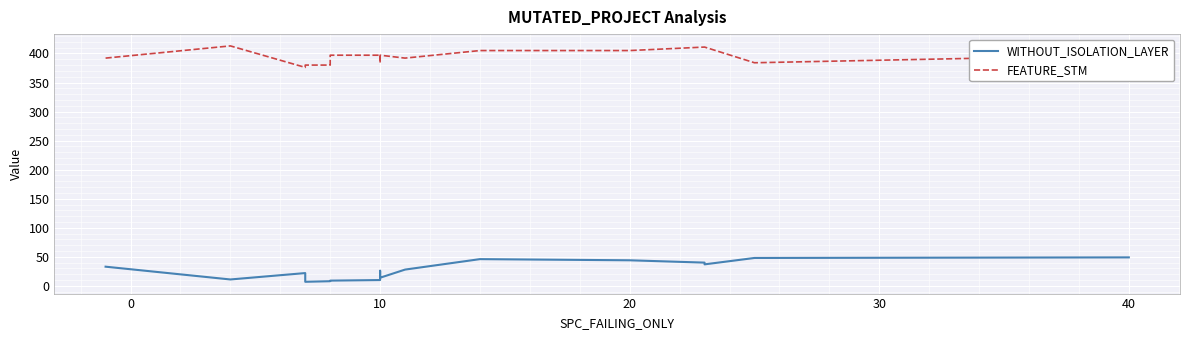

What are all the series names shown in the legend?

WITHOUT_ISOLATION_LAYER, FEATURE_STM